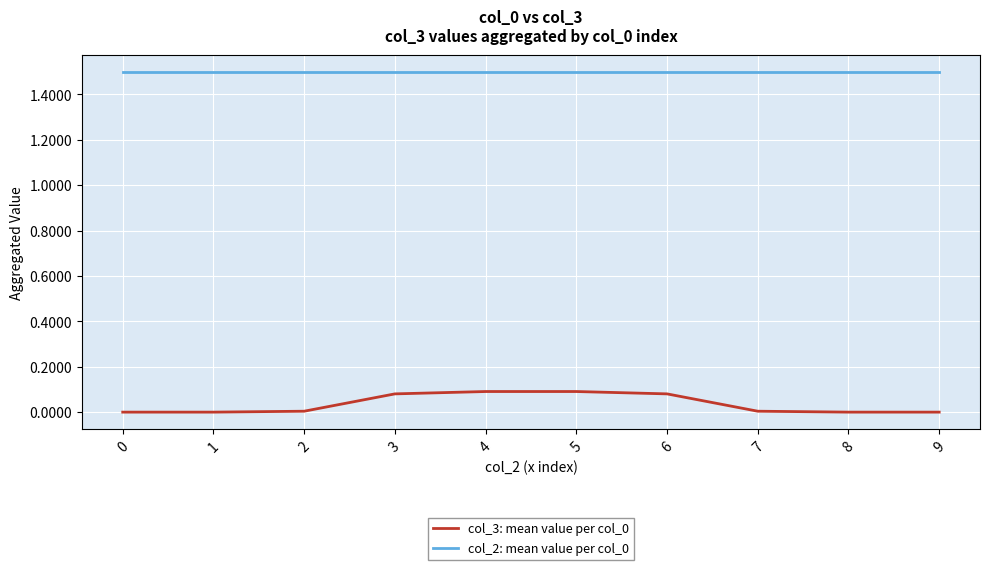

True or false: col_2: mean value per col_0 has a value of 1.5 at 2.

True